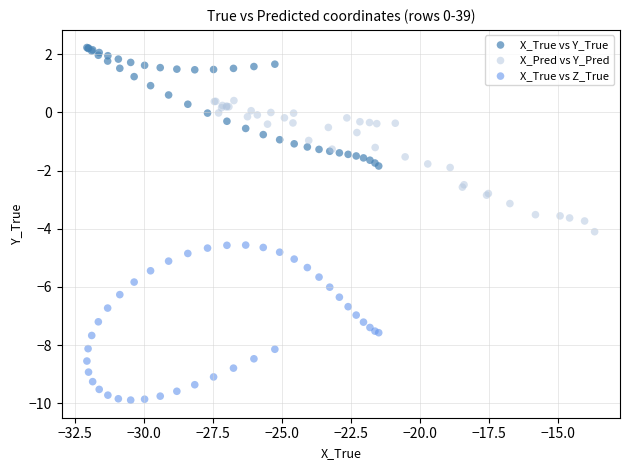

Which series contains the highest Y value?

X_True vs Y_True